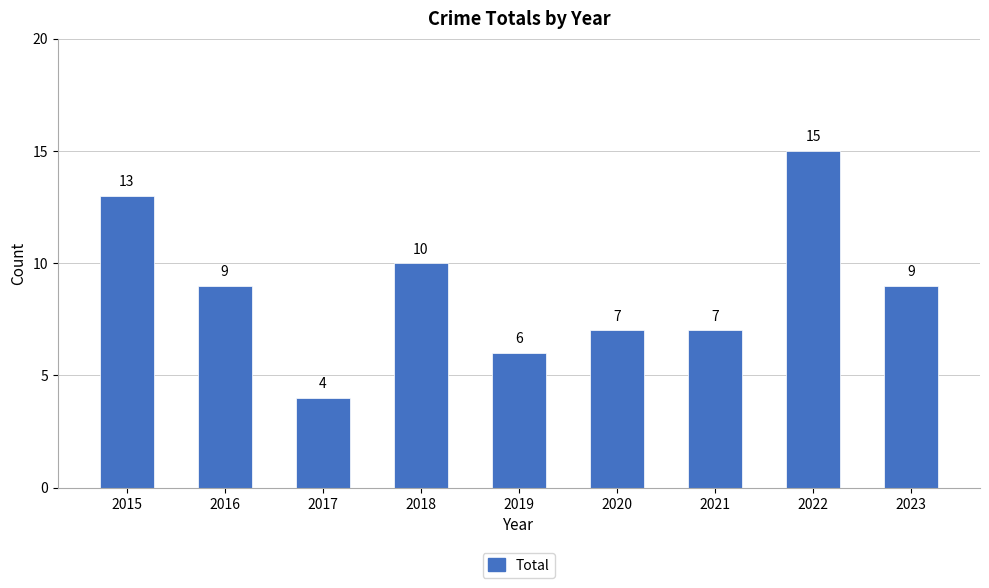

What is the smallest value displayed?

4